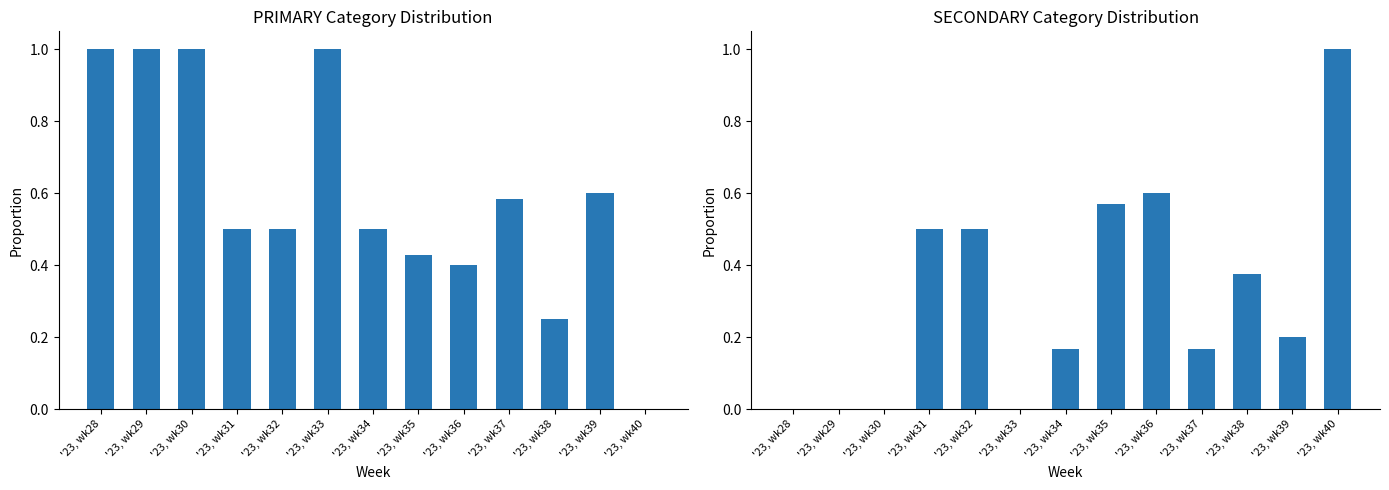

Reading left to right, transcribe all the data shown in this chart.

PRIMARY: 1.0	1.0	1.0	0.5	0.5	1.0	0.5	0.4	0.4	0.6	0.2	0.6	0.0
SECONDARY: 0.0	0.0	0.0	0.5	0.5	0.0	0.2	0.6	0.6	0.2	0.4	0.2	1.0